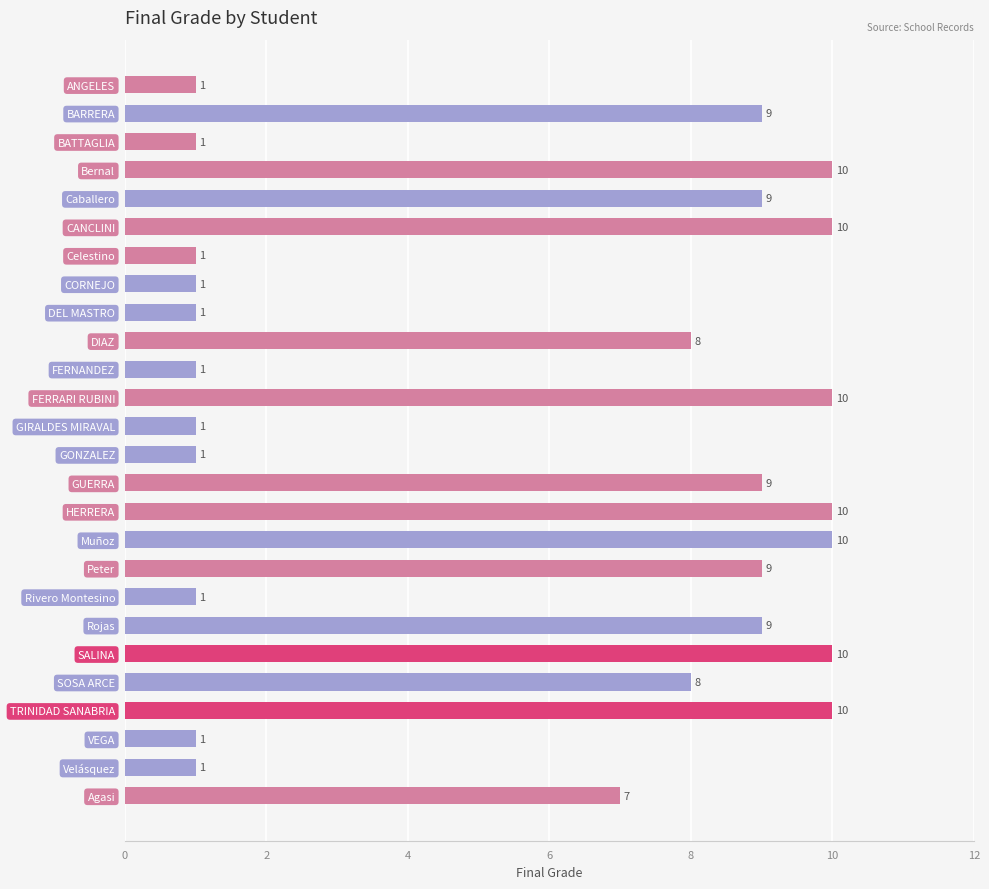

How many distinct data groups are displayed?

1